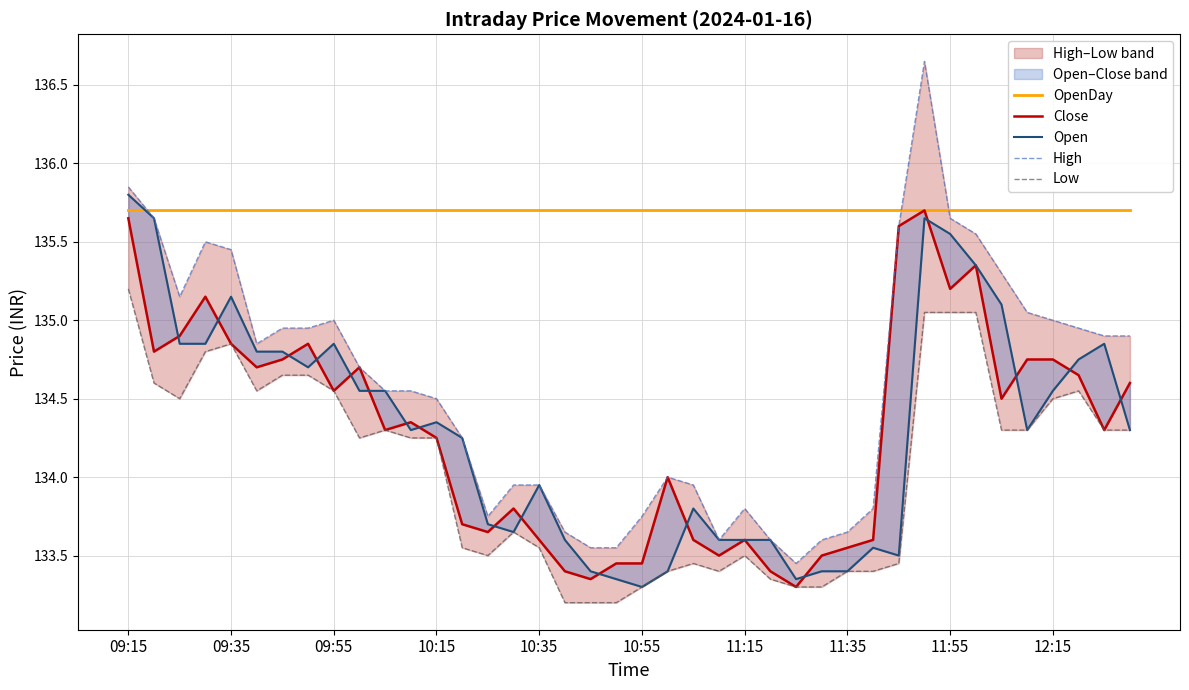

Reading right to left, extract all data points from this chart.

OpenDay: 135.7	135.7	135.7	135.7	135.7	135.7	135.7	135.7	135.7	135.7	135.7	135.7	135.7	135.7	135.7	135.7	135.7	135.7	135.7	135.7	135.7	135.7	135.7	135.7	135.7	135.7	135.7	135.7	135.7	135.7	135.7	135.7	135.7	135.7	135.7	135.7	135.7	135.7	135.7	135.7
Close: 134.6	134.3	134.7	134.8	134.8	134.5	135.3	135.2	135.7	135.6	133.6	133.6	133.5	133.3	133.4	133.6	133.5	133.6	134.0	133.4	133.4	133.3	133.4	133.6	133.8	133.7	133.7	134.2	134.3	134.3	134.7	134.6	134.8	134.8	134.7	134.8	135.2	134.9	134.8	135.7
Open: 134.3	134.8	134.8	134.6	134.3	135.1	135.3	135.6	135.7	133.5	133.6	133.4	133.4	133.3	133.6	133.6	133.6	133.8	133.4	133.3	133.3	133.4	133.6	133.9	133.7	133.7	134.2	134.3	134.3	134.6	134.6	134.8	134.7	134.8	134.8	135.2	134.8	134.8	135.7	135.8
High: 134.9	134.9	134.9	135.0	135.1	135.3	135.6	135.7	136.7	135.6	133.8	133.7	133.6	133.4	133.6	133.8	133.6	133.9	134.0	133.8	133.6	133.6	133.7	133.9	133.9	133.8	134.2	134.5	134.6	134.6	134.7	135.0	134.9	134.9	134.8	135.4	135.5	135.2	135.7	135.8
Low: 134.3	134.3	134.6	134.5	134.3	134.3	135.1	135.1	135.1	133.4	133.4	133.4	133.3	133.3	133.3	133.5	133.4	133.4	133.4	133.3	133.2	133.2	133.2	133.6	133.7	133.5	133.6	134.2	134.2	134.3	134.2	134.6	134.7	134.7	134.6	134.8	134.8	134.5	134.6	135.2